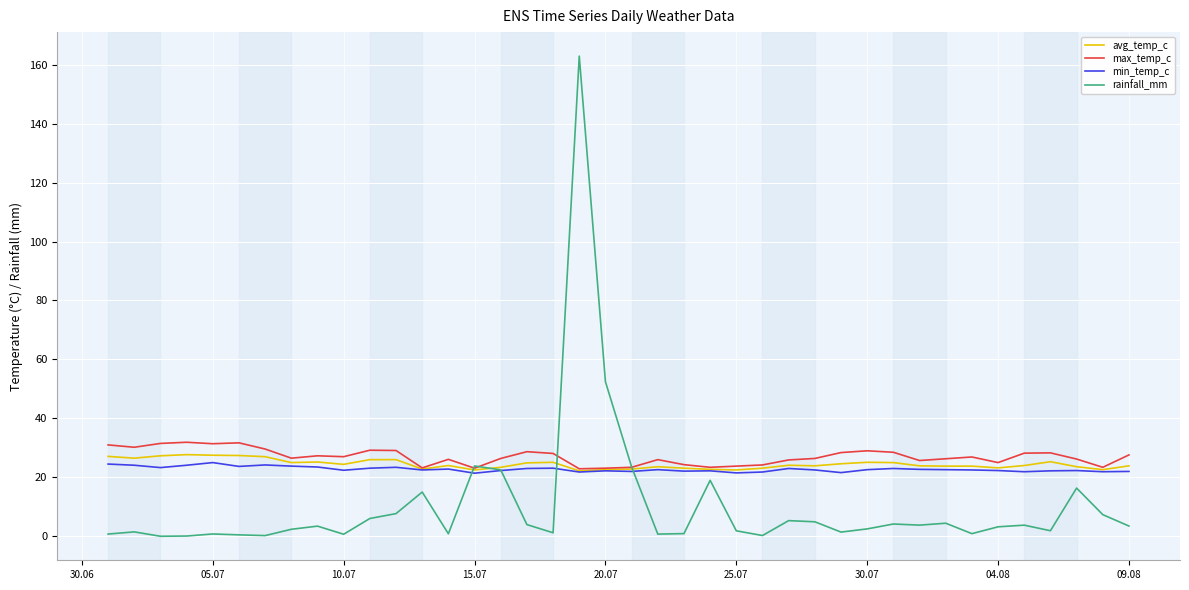

True or false: min_temp_c and rainfall_mm intersect in this chart.

True